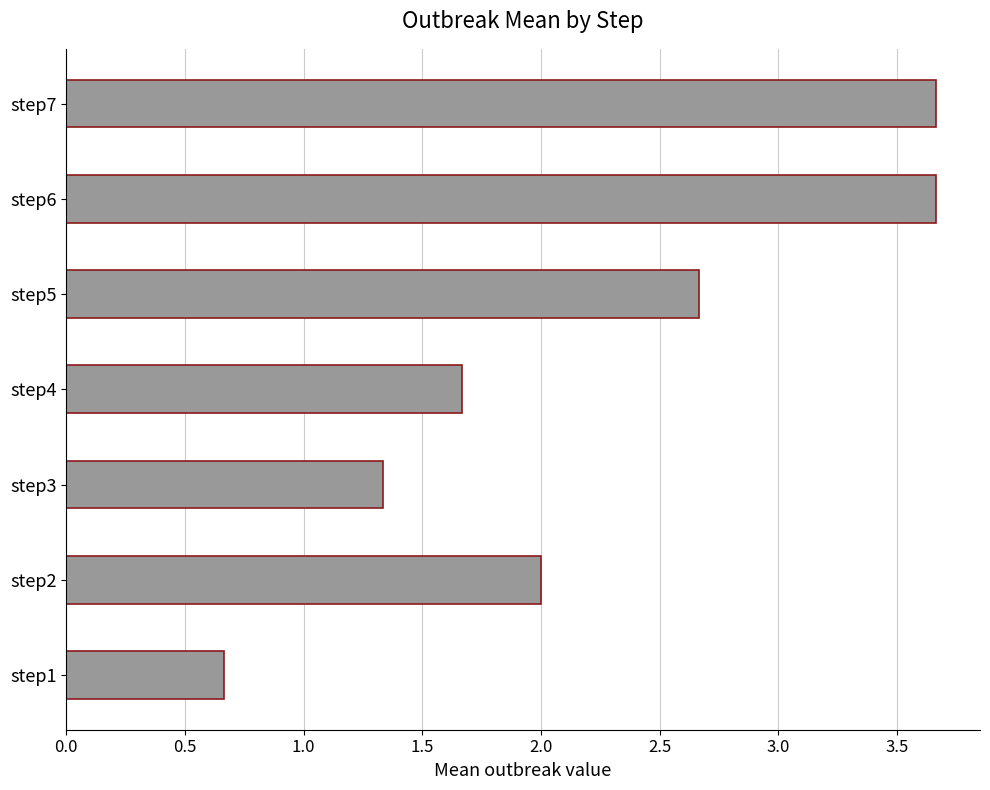

Does the chart contain any negative values?

No